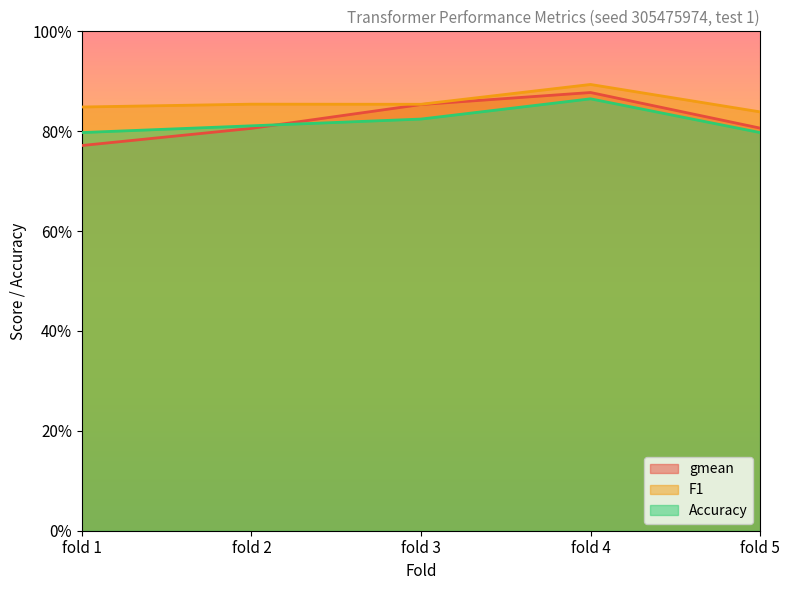

What value does the Accuracy series have at fold 1?

79.7